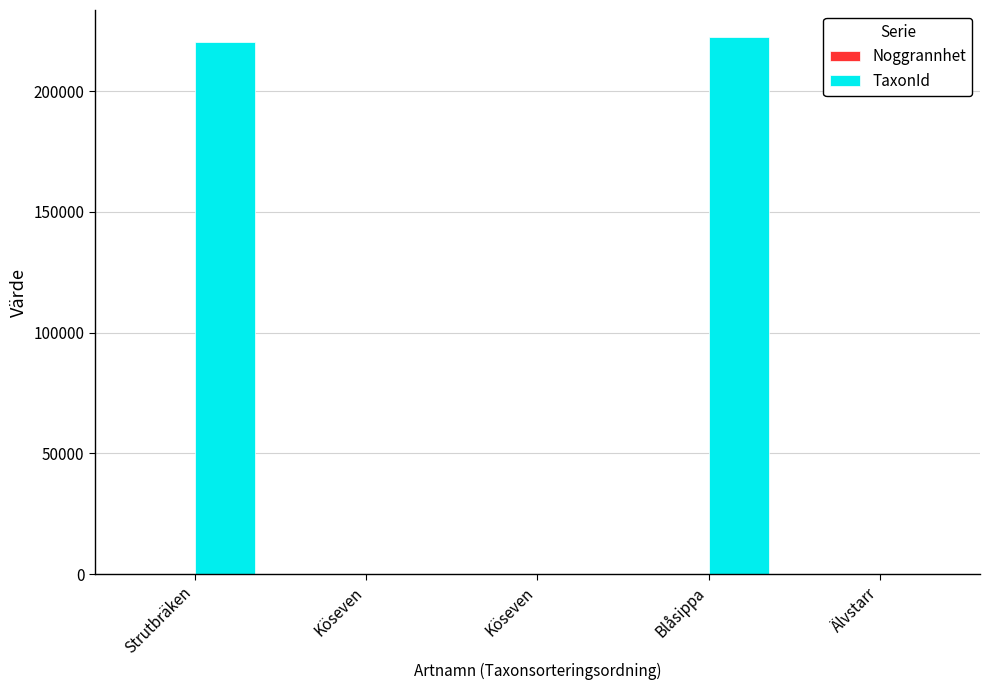

Which series has the largest total across all categories?

TaxonId